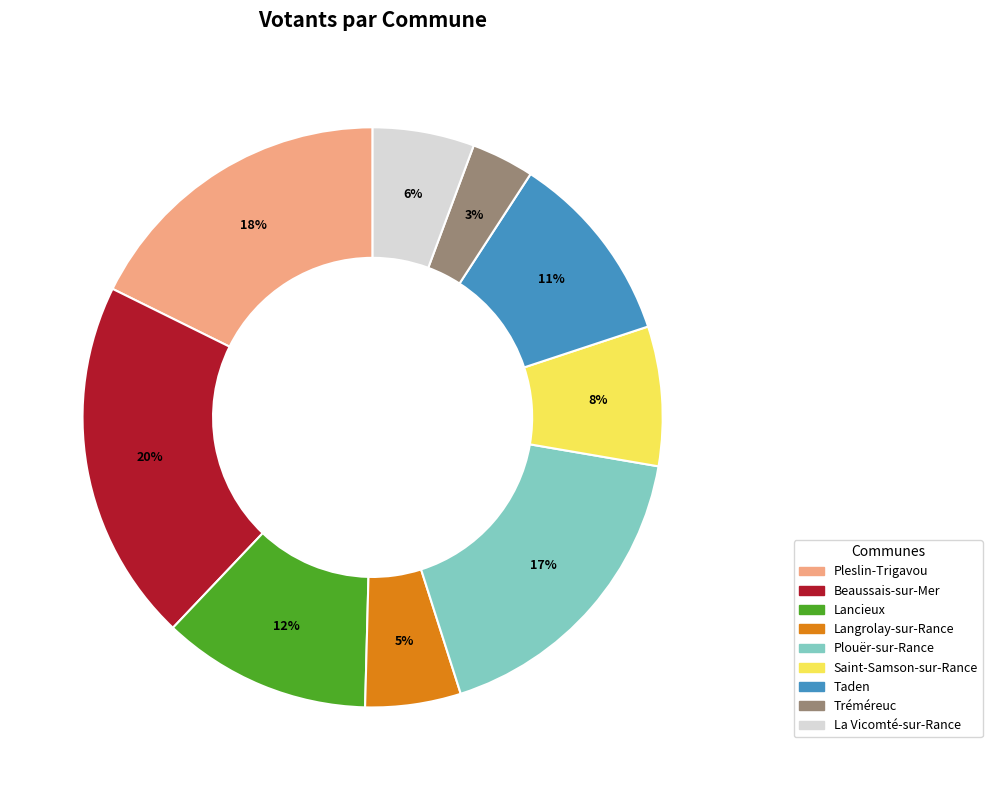

Count the number of slices in the pie.

9